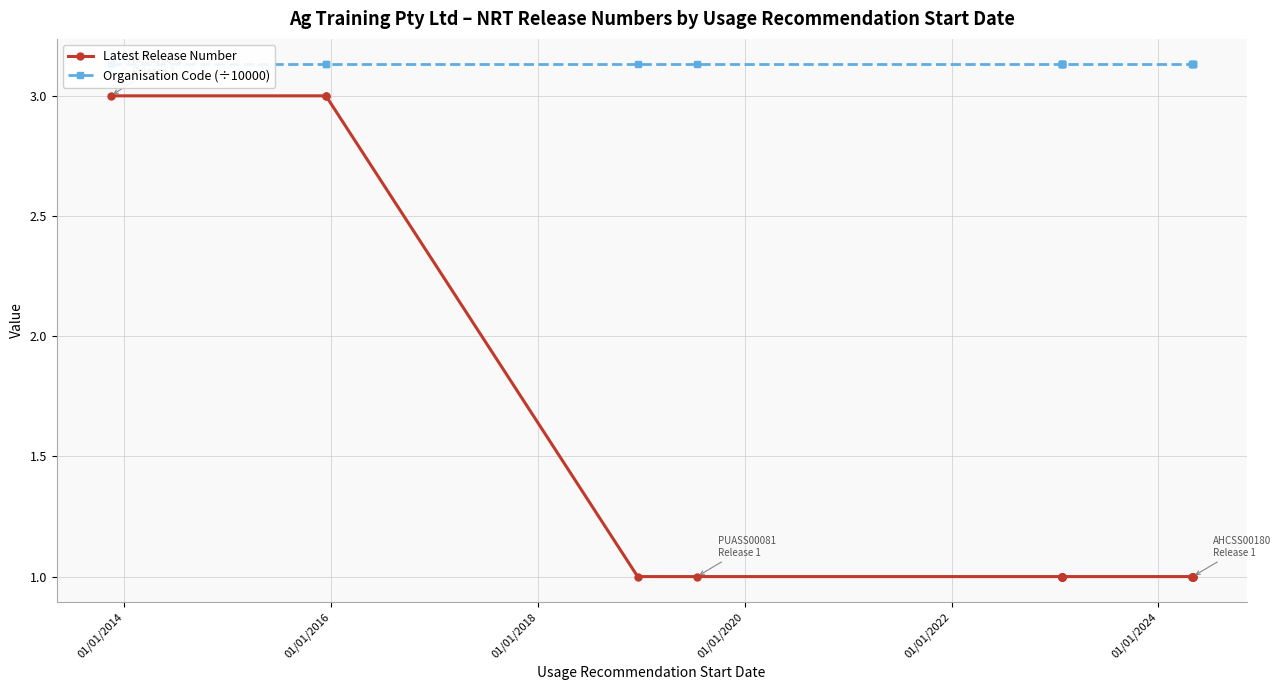

True or false: Organisation Code (÷10000) and Latest Release Number intersect in this chart.

False